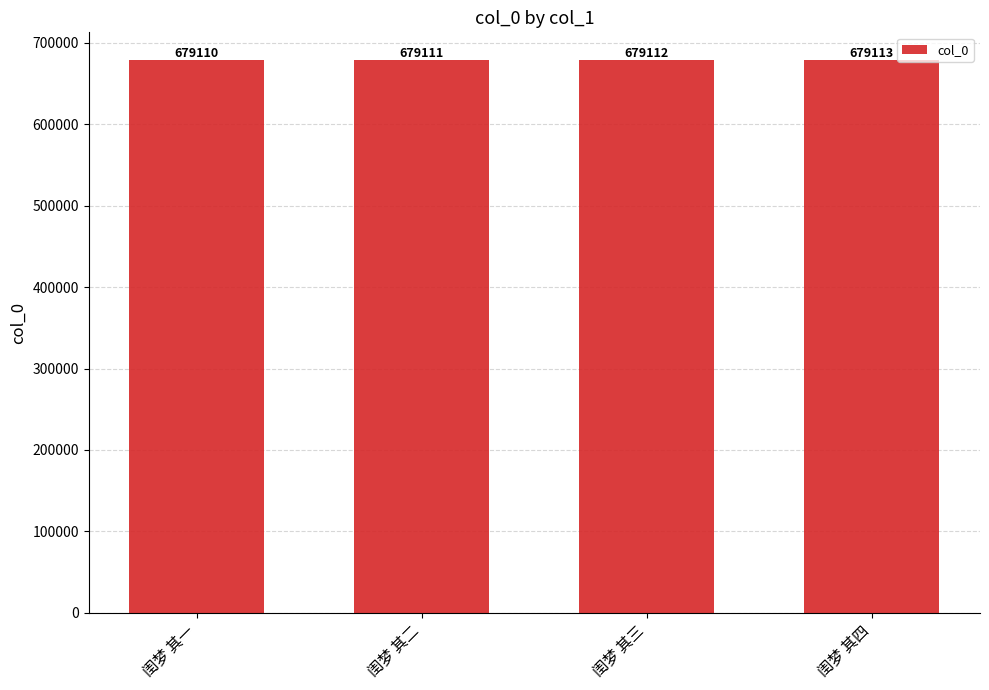

What is the label of the 3rd bar from the left?

闺梦 其三